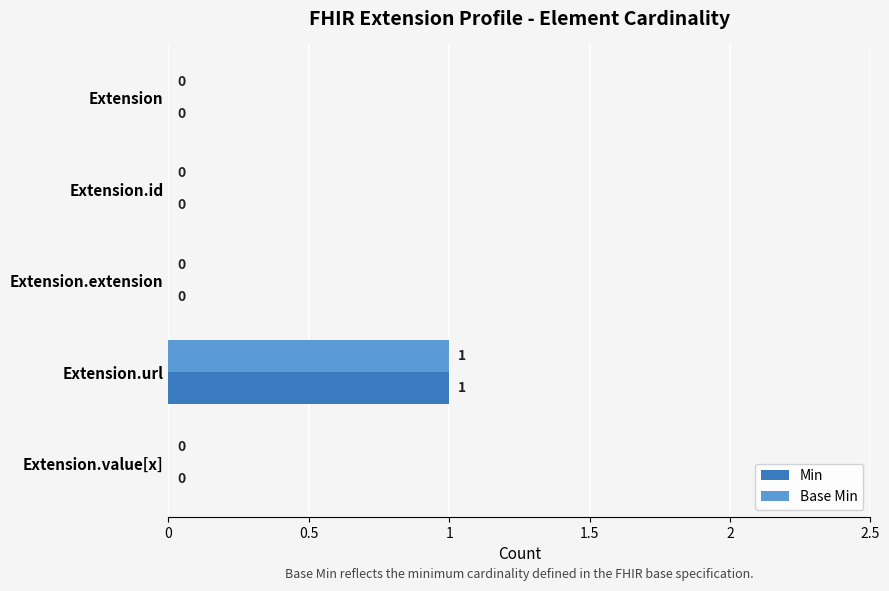

The Min series shows 1 at Extension.id. True or false?

False